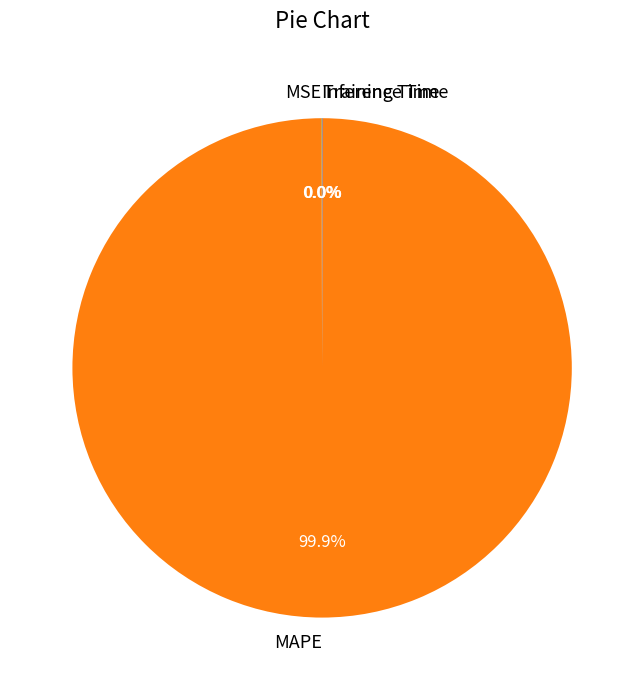

Does any single category account for the majority?

Yes